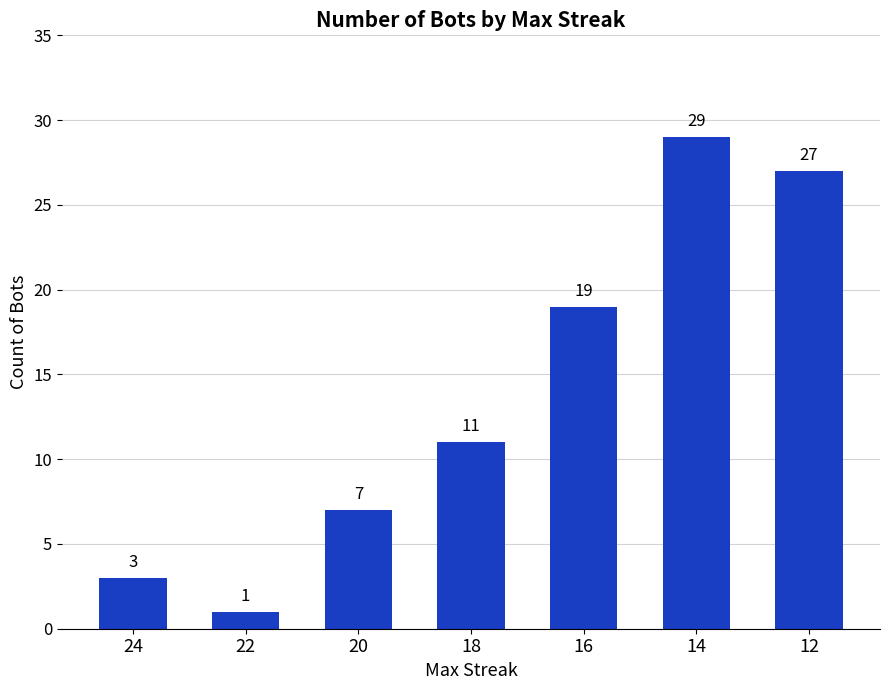

The value at 18 is 11. True or false?

True